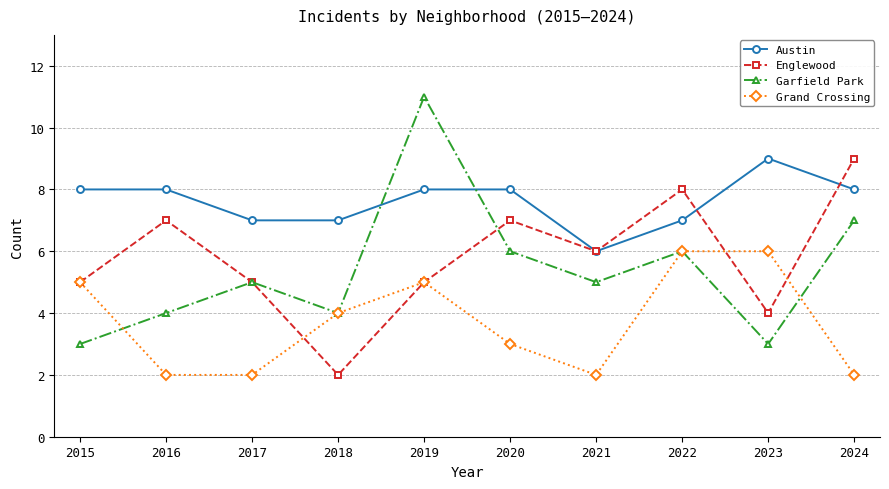

Between 2017 and 2023, which series saw the biggest shift?

Grand Crossing